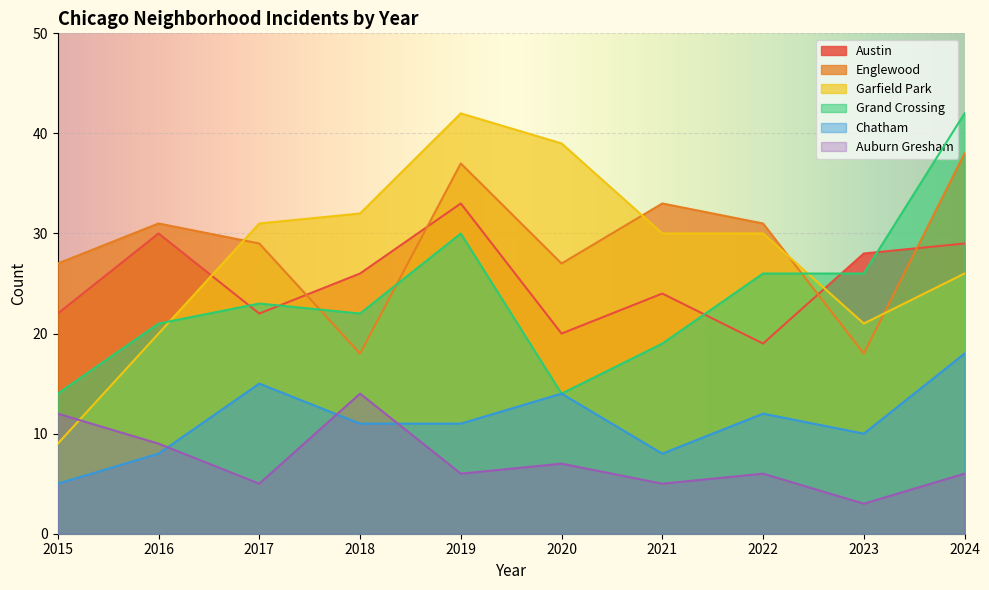

What is the spread (max minus min) of values at 2017?

26